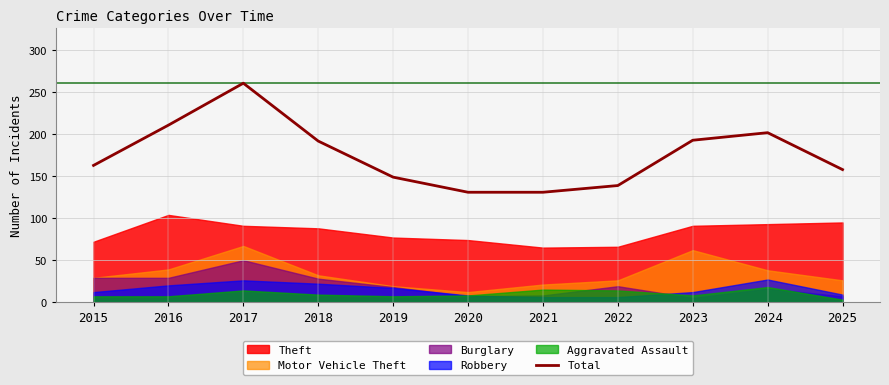

What is the difference between the values at 2018 and 2021?

61